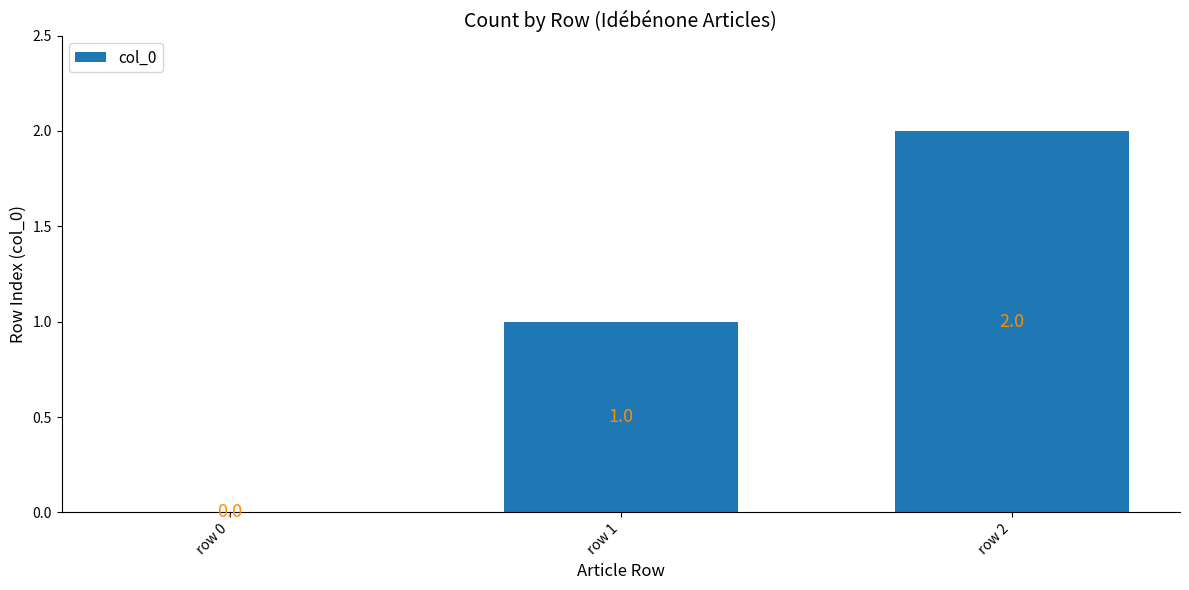

What is the change in value from row 0 to row 2?

+2